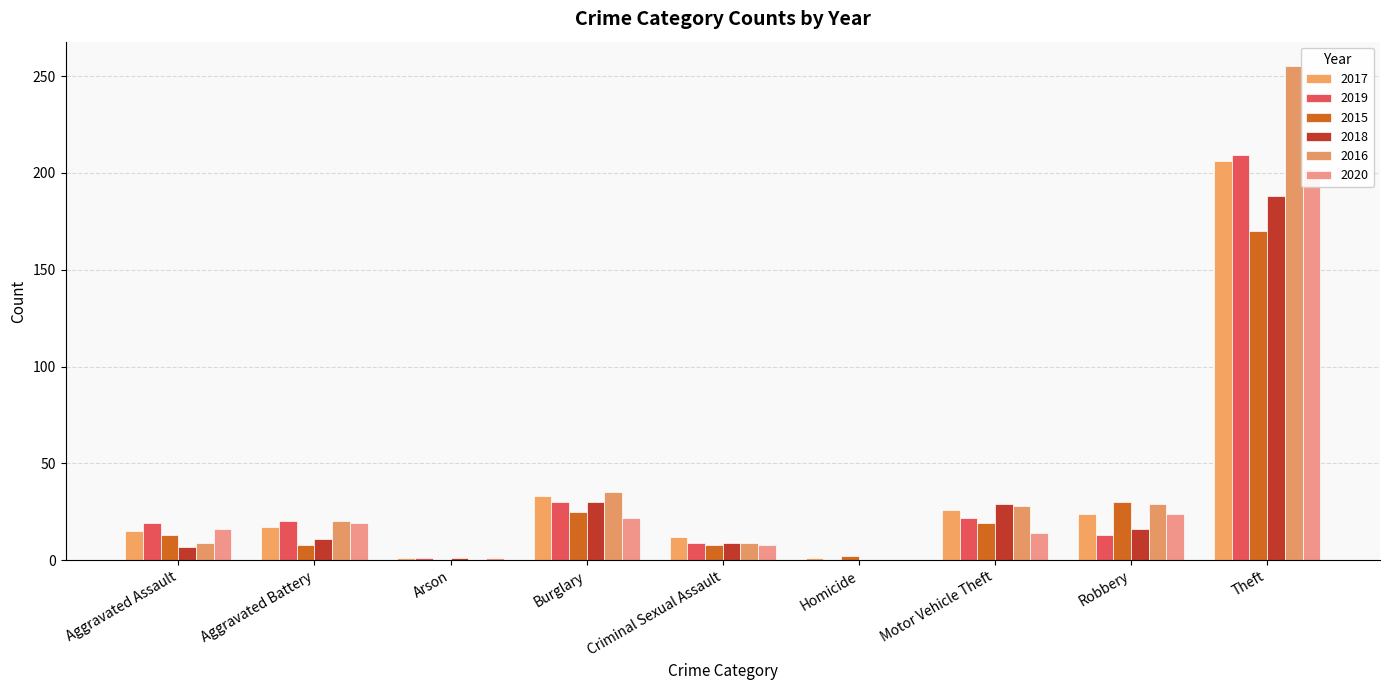

What are all the series names shown in the legend?

2017, 2019, 2015, 2018, 2016, 2020